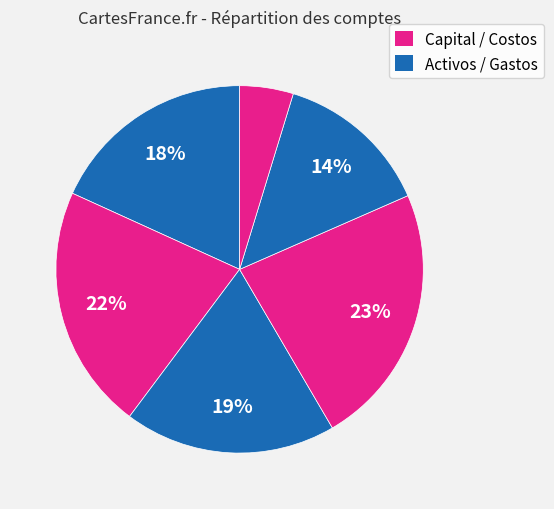

How many segments does this pie chart have?

6